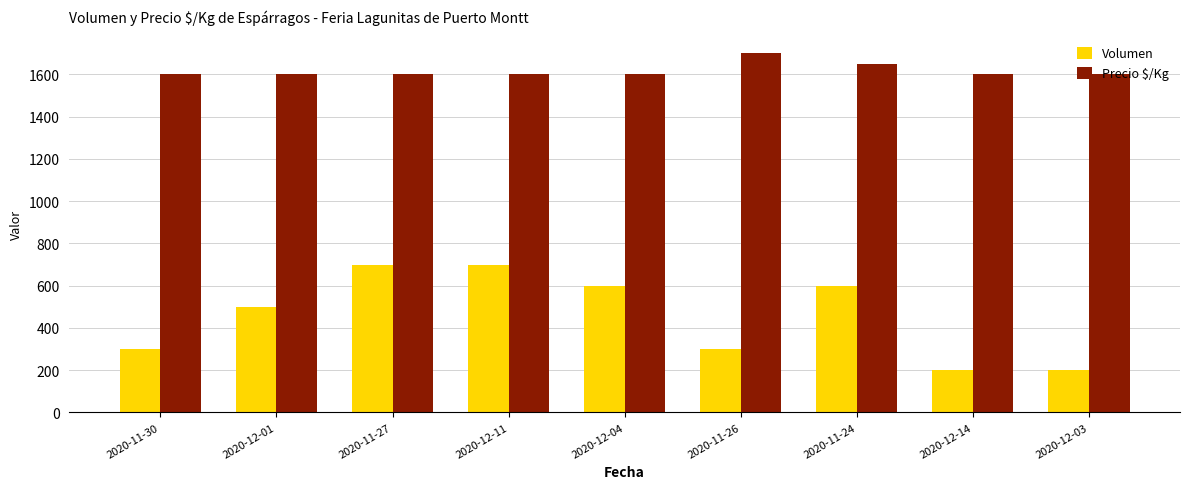

Which series has the largest total across all categories?

Precio $/Kg